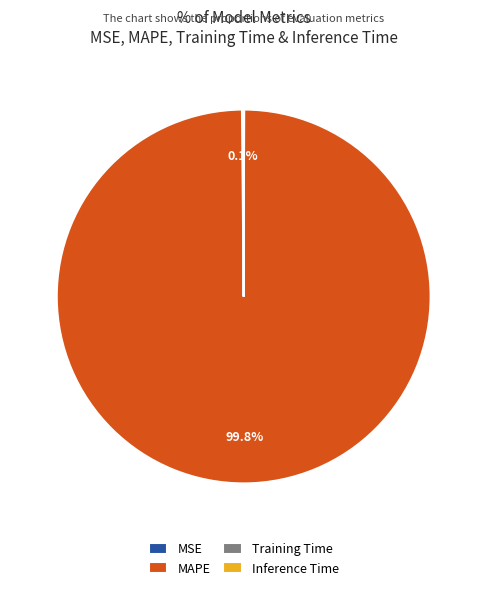

What is the majority slice?

MAPE